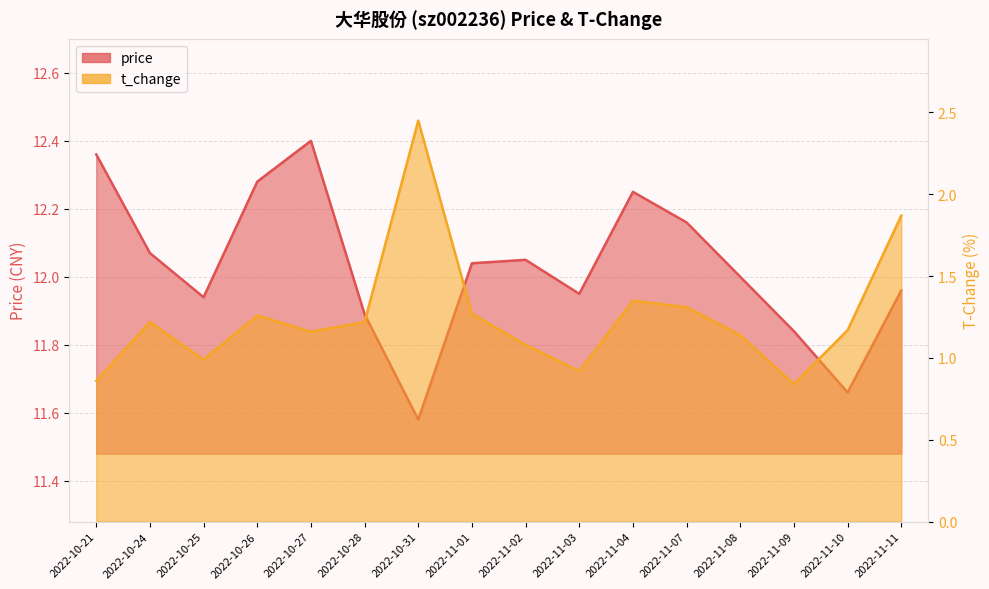

What is the sum of the t_change values at 2022-10-28 and 2022-11-03?

2.1